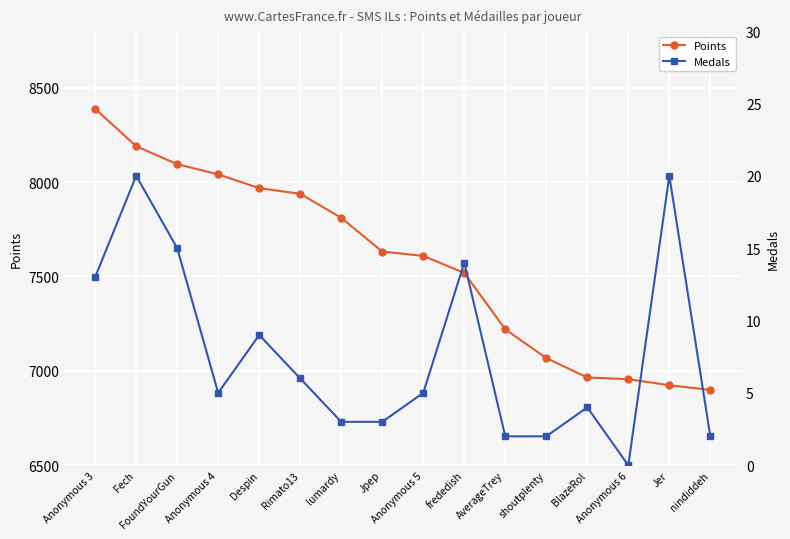

Is this an area chart (filled region under the line)?

No